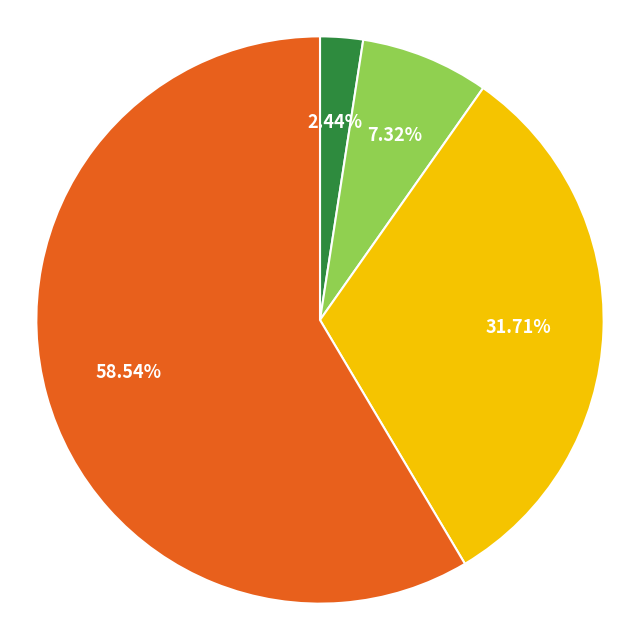

Is there a majority slice in this chart?

Yes